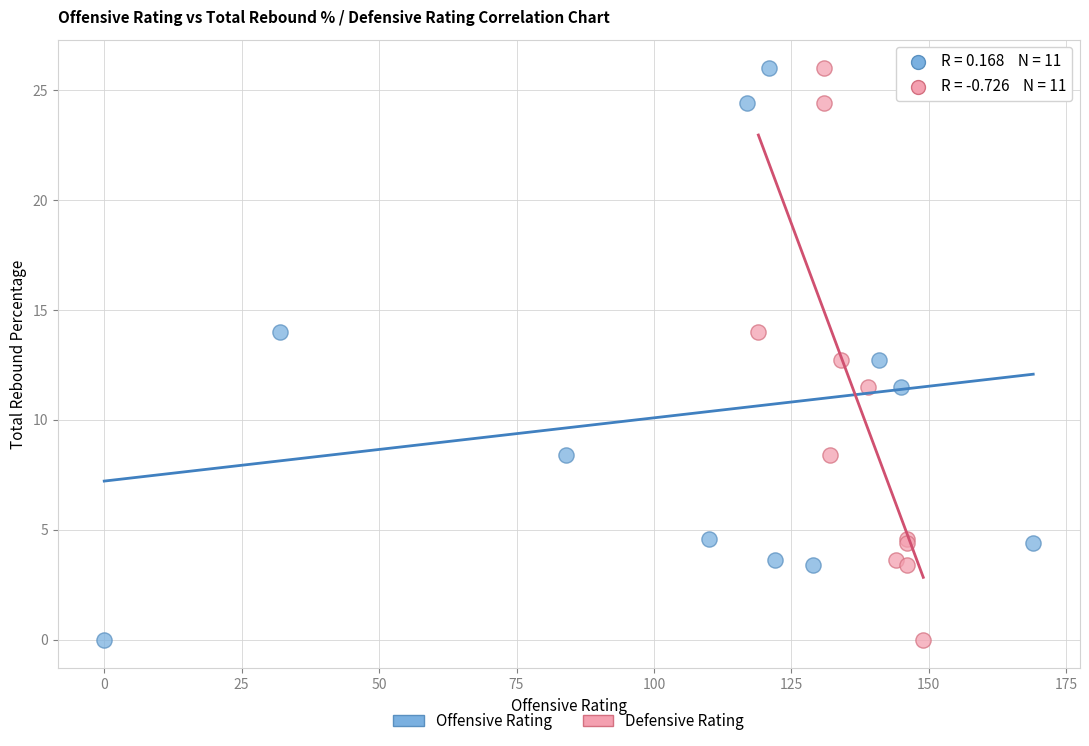

What are all the series names shown in the legend?

Offensive Rating, Defensive Rating